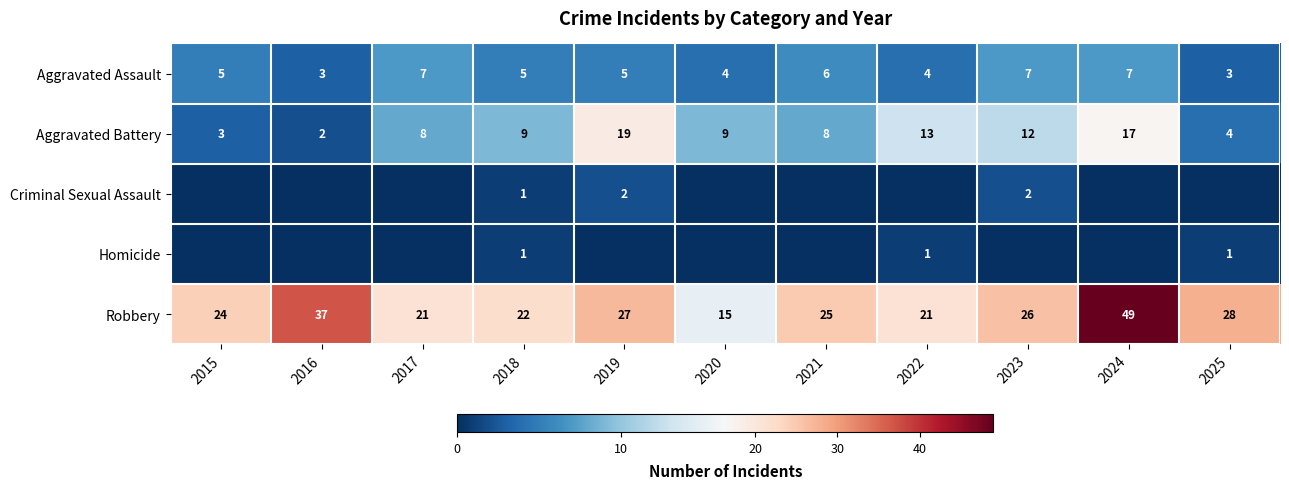

The value of Aggravated Battery at 2023 is 17. True or false?

False